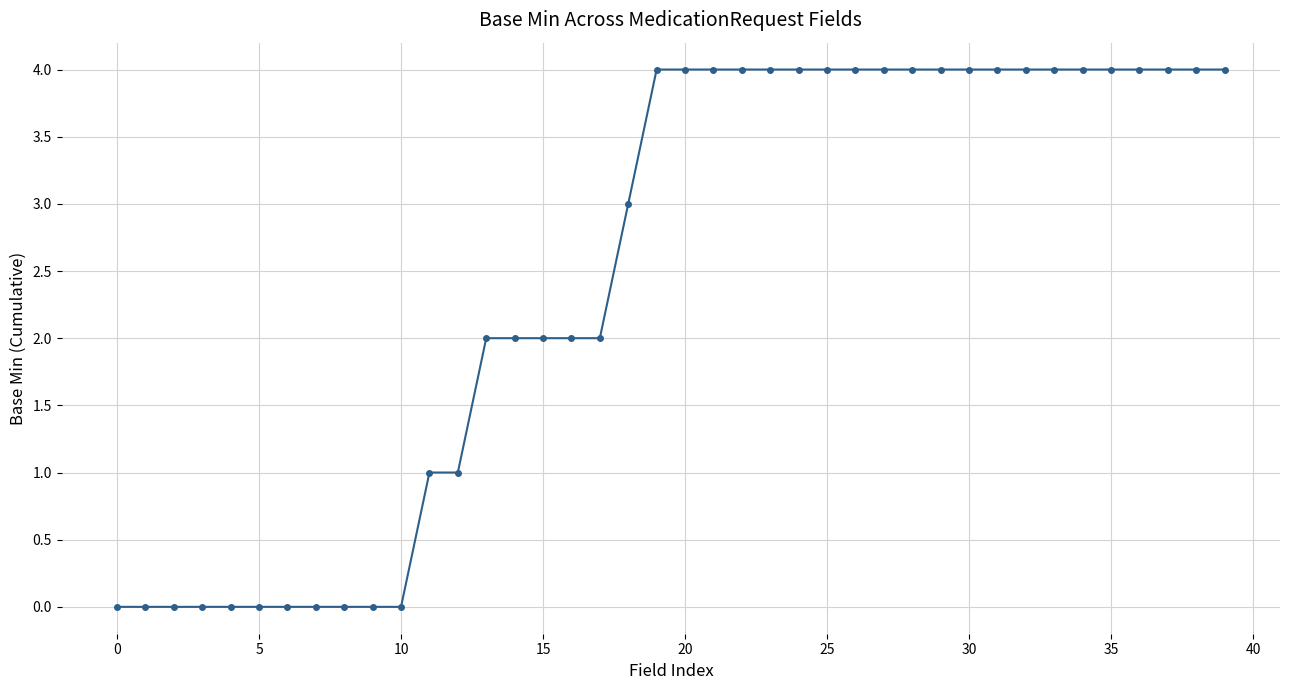

What is the greatest value displayed?

4